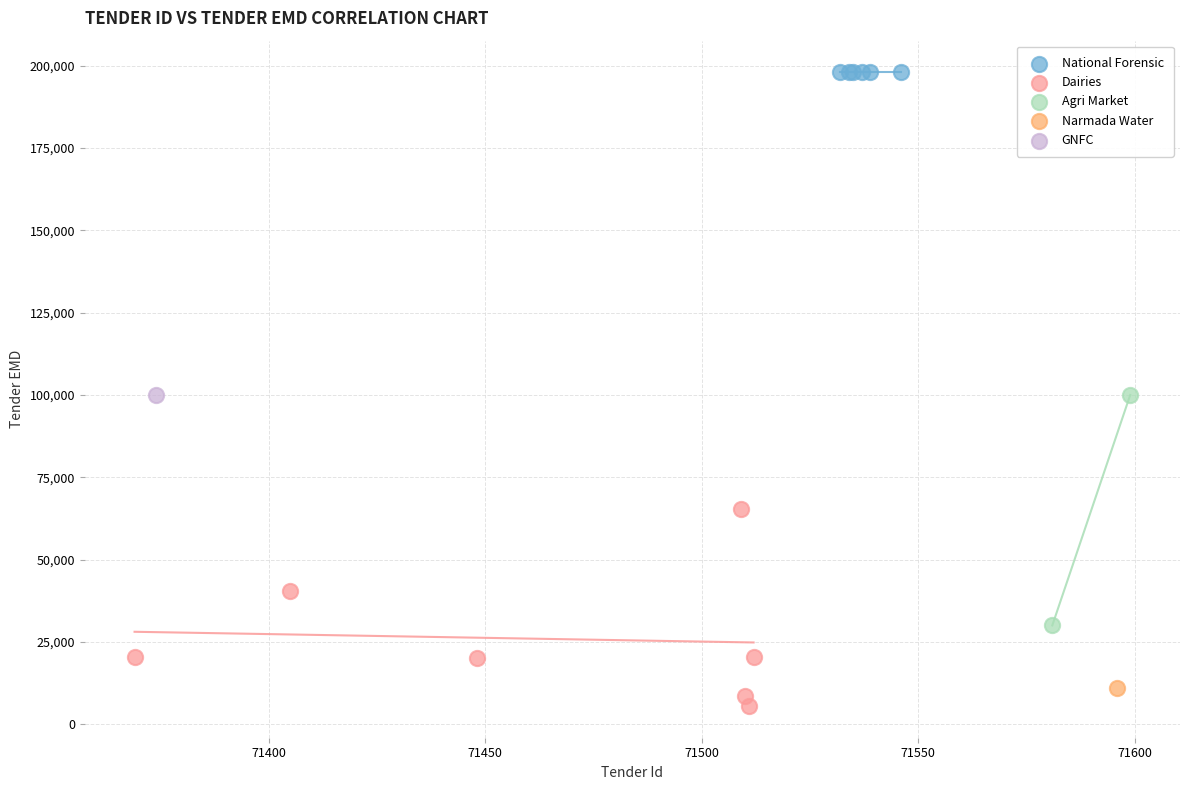

What are all the series names shown in the legend?

National Forensic, Dairies, Agri Market, Narmada Water, GNFC